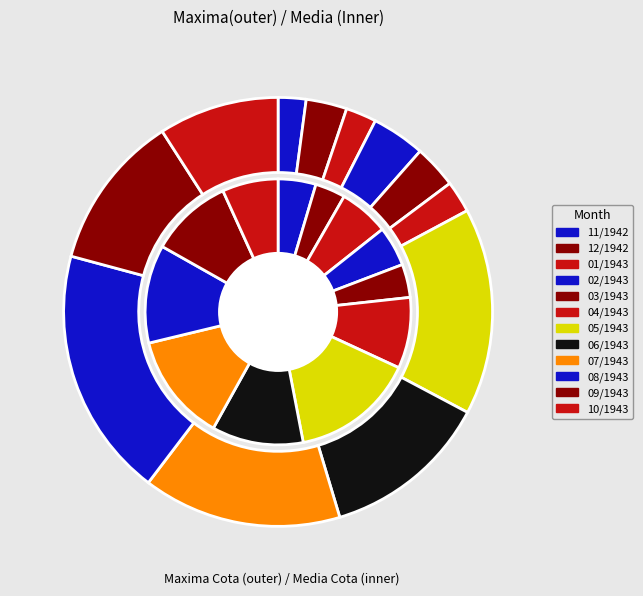

What portion of the pie excludes 08/1943?

81.2%